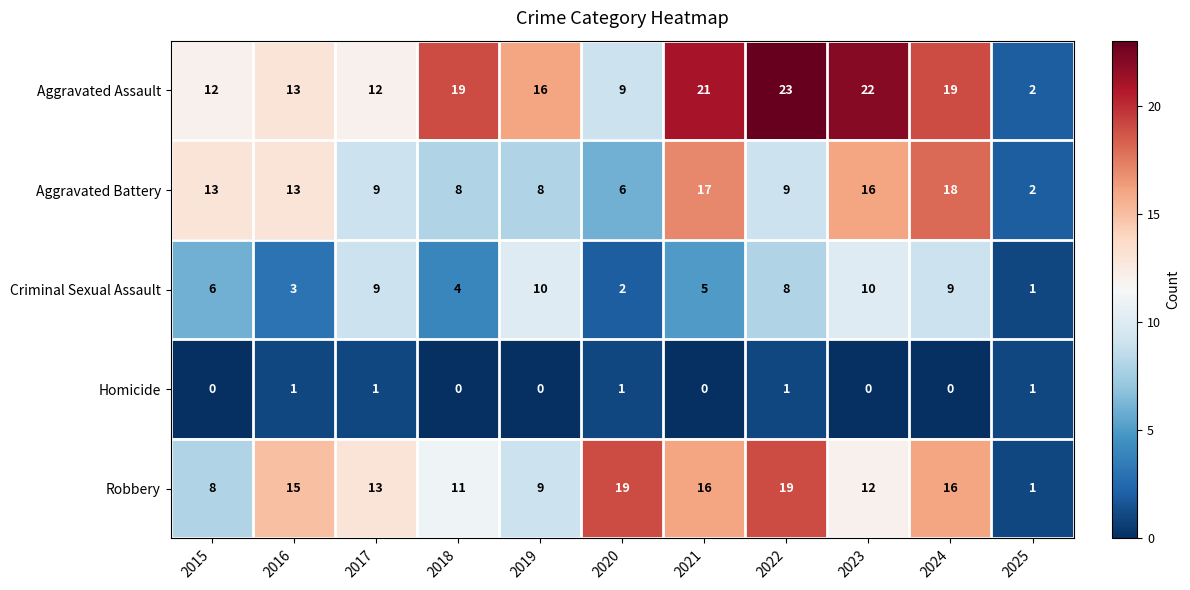

Is the value of Criminal Sexual Assault at 2023 greater than the value of Homicide at 2018?

Yes